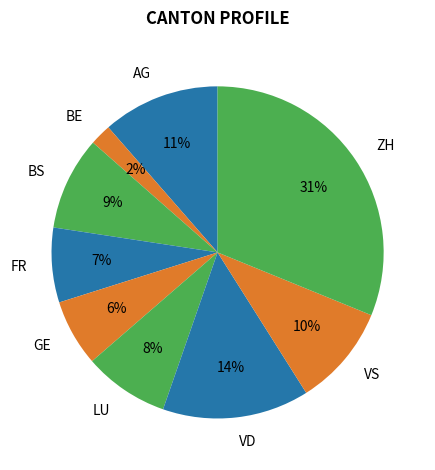

To the nearest percent, what is the combined percentage of ZH and AG?

43%